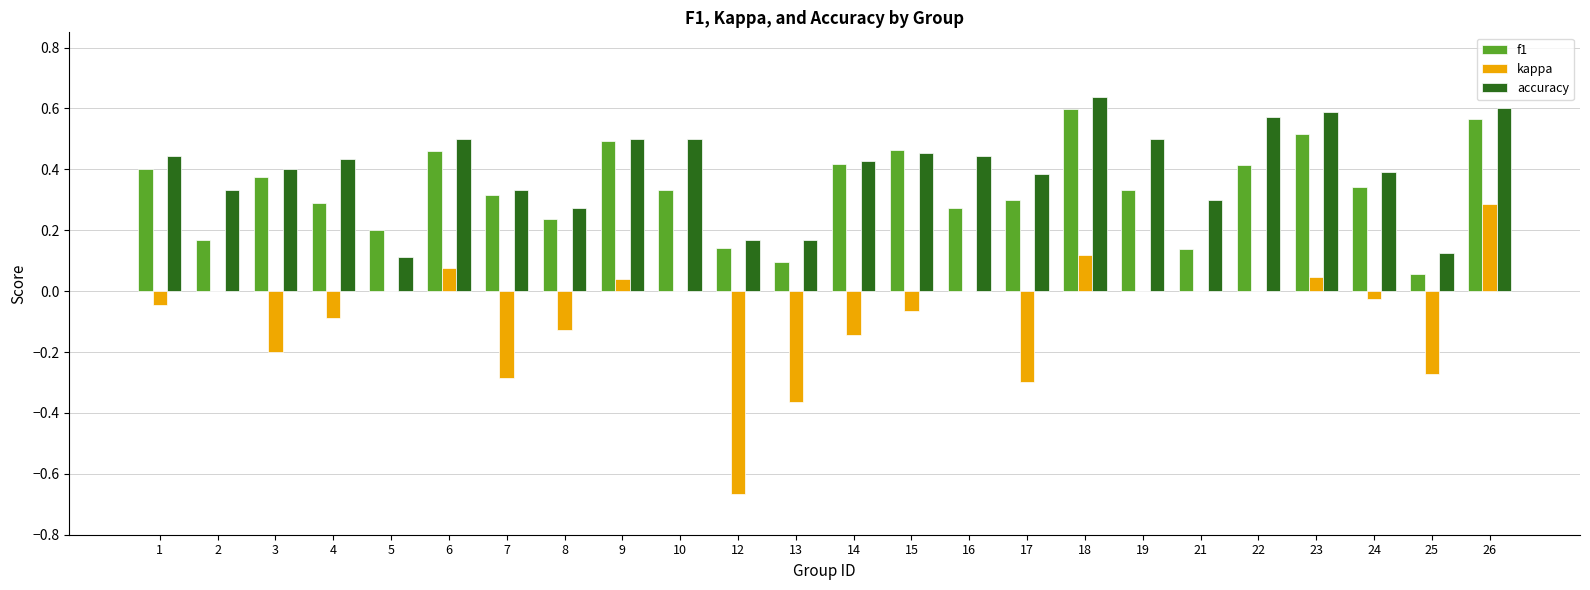

Which category has the highest value in the kappa series?

26